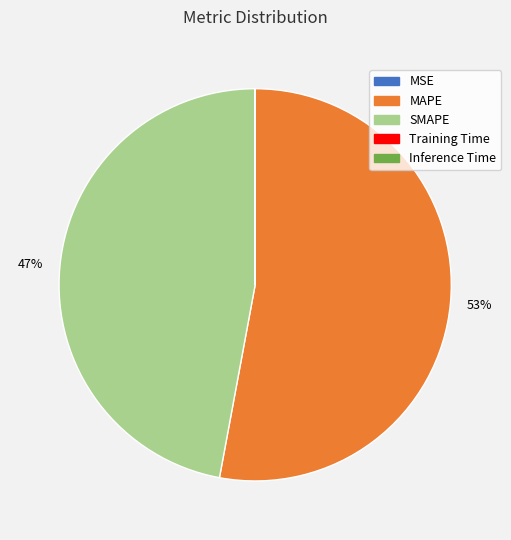

True or false: MAPE accounts for 53% of the total.

True